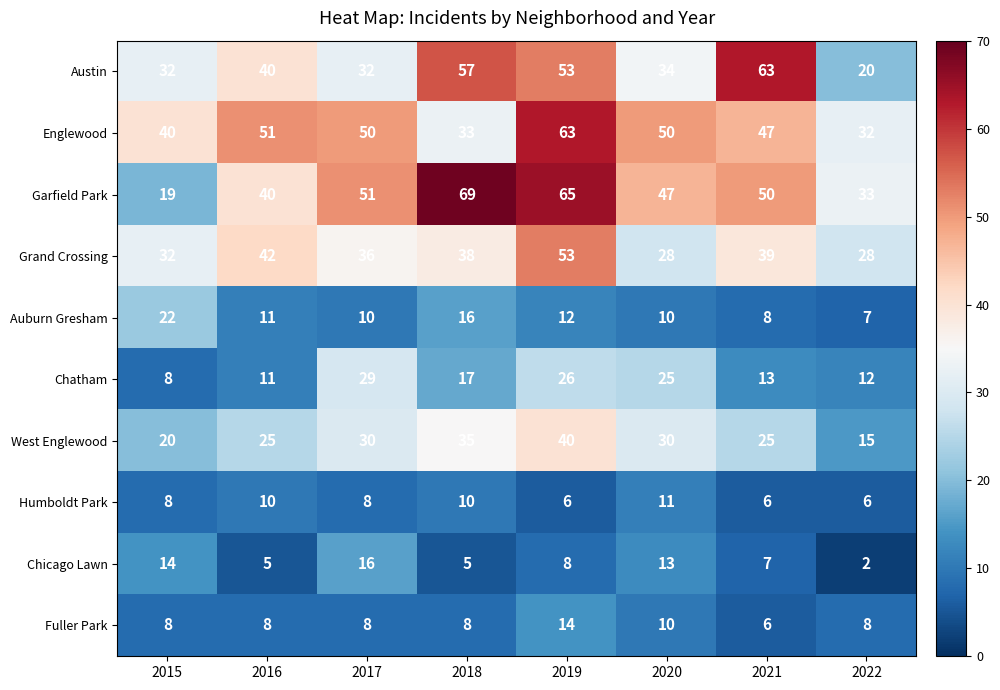

Read the West Englewood value at 2020.

30